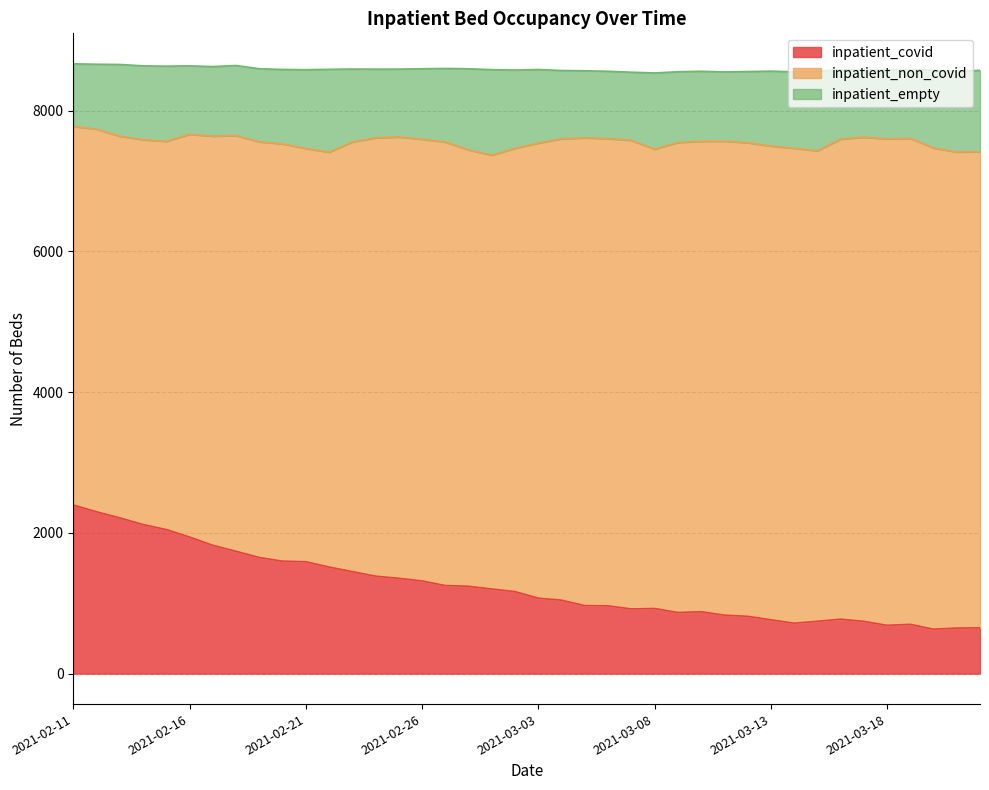

List the labels in order of inpatient_covid value, largest first.

2021-02-11, 2021-02-12, 2021-02-13, 2021-02-14, 2021-02-15, 2021-02-16, 2021-02-17, 2021-02-18, 2021-02-19, 2021-02-20, 2021-02-21, 2021-02-22, 2021-02-23, 2021-02-24, 2021-02-25, 2021-02-26, 2021-02-27, 2021-02-28, 2021-03-01, 2021-03-02, 2021-03-03, 2021-03-04, 2021-03-05, 2021-03-06, 2021-03-08, 2021-03-07, 2021-03-10, 2021-03-09, 2021-03-11, 2021-03-12, 2021-03-16, 2021-03-13, 2021-03-17, 2021-03-15, 2021-03-14, 2021-03-19, 2021-03-18, 2021-03-22, 2021-03-21, 2021-03-20